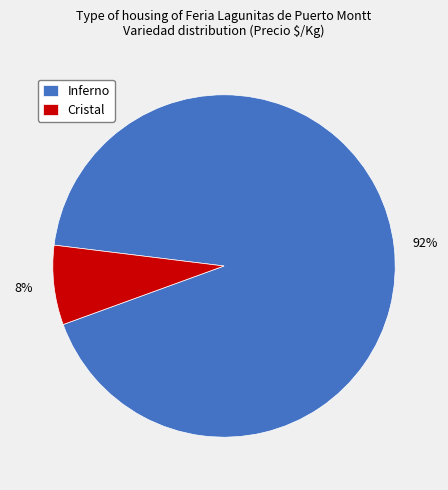

To the nearest percent, what is the average slice percentage?

50%